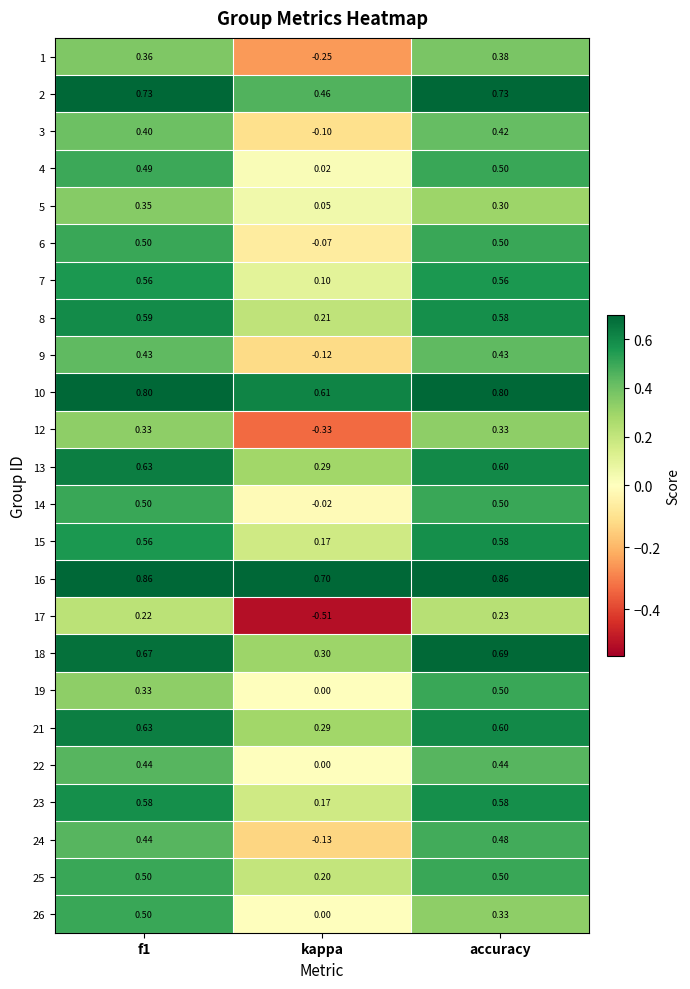

At which label is 10 closest to 0?

kappa